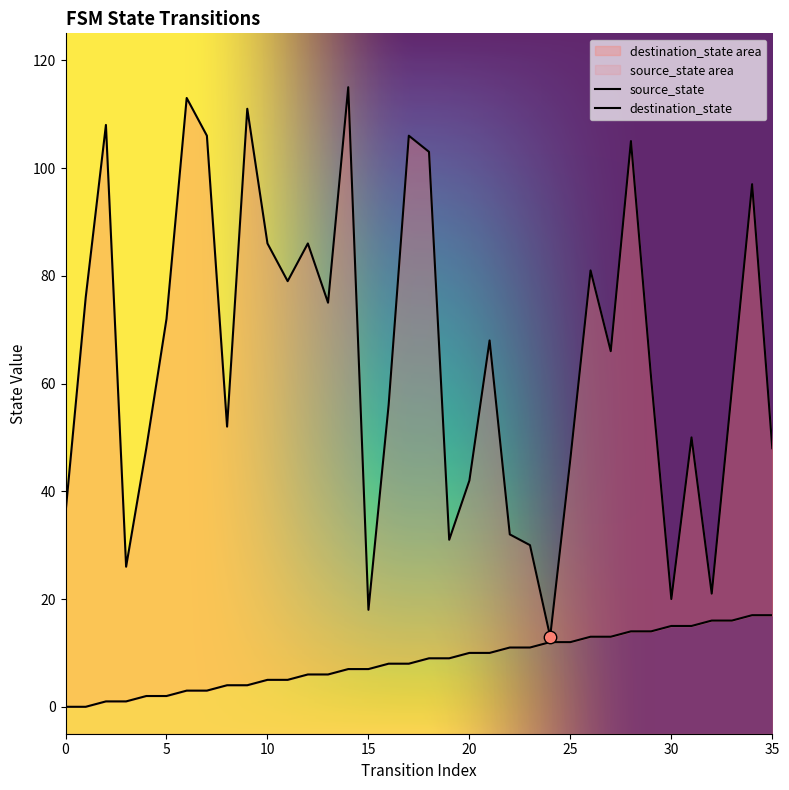

Which series has the largest Y range (max minus min)?

destination_state